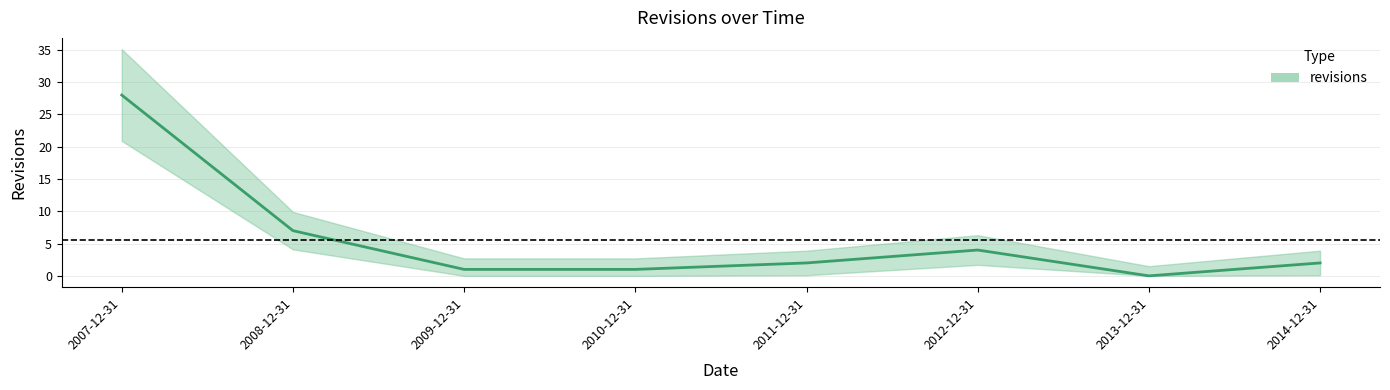

Count the number of categories in the chart.

8